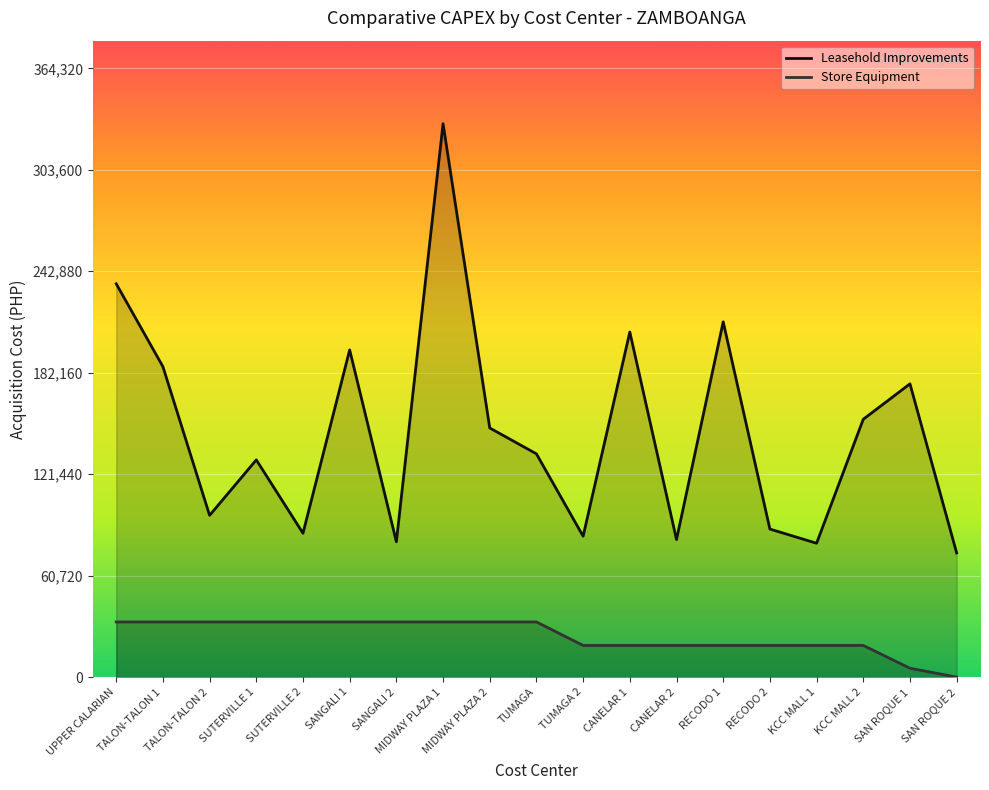

Which series has the widest spread of values?

Leasehold Improvements